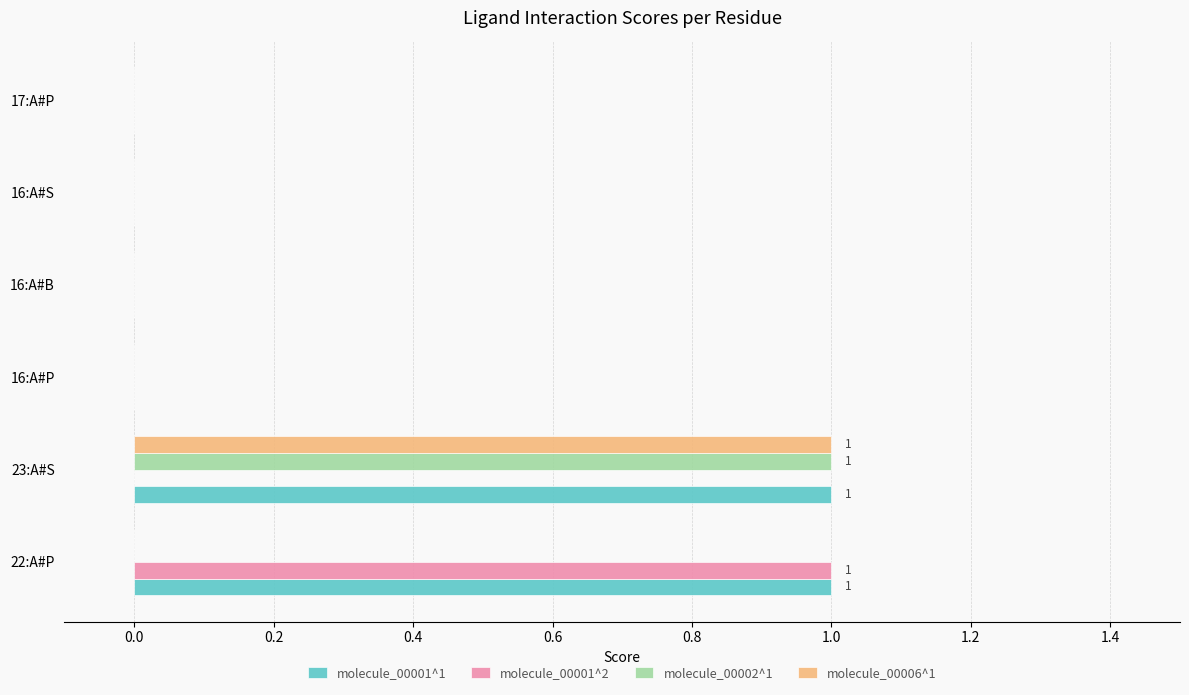

At which label does molecule_00002^1 reach its peak?

23:A#S